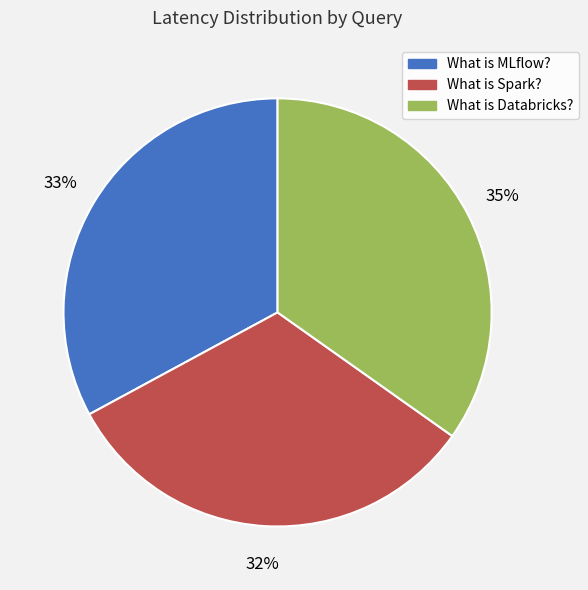

The What is Spark? slice represents 38% of the pie. True or false?

False